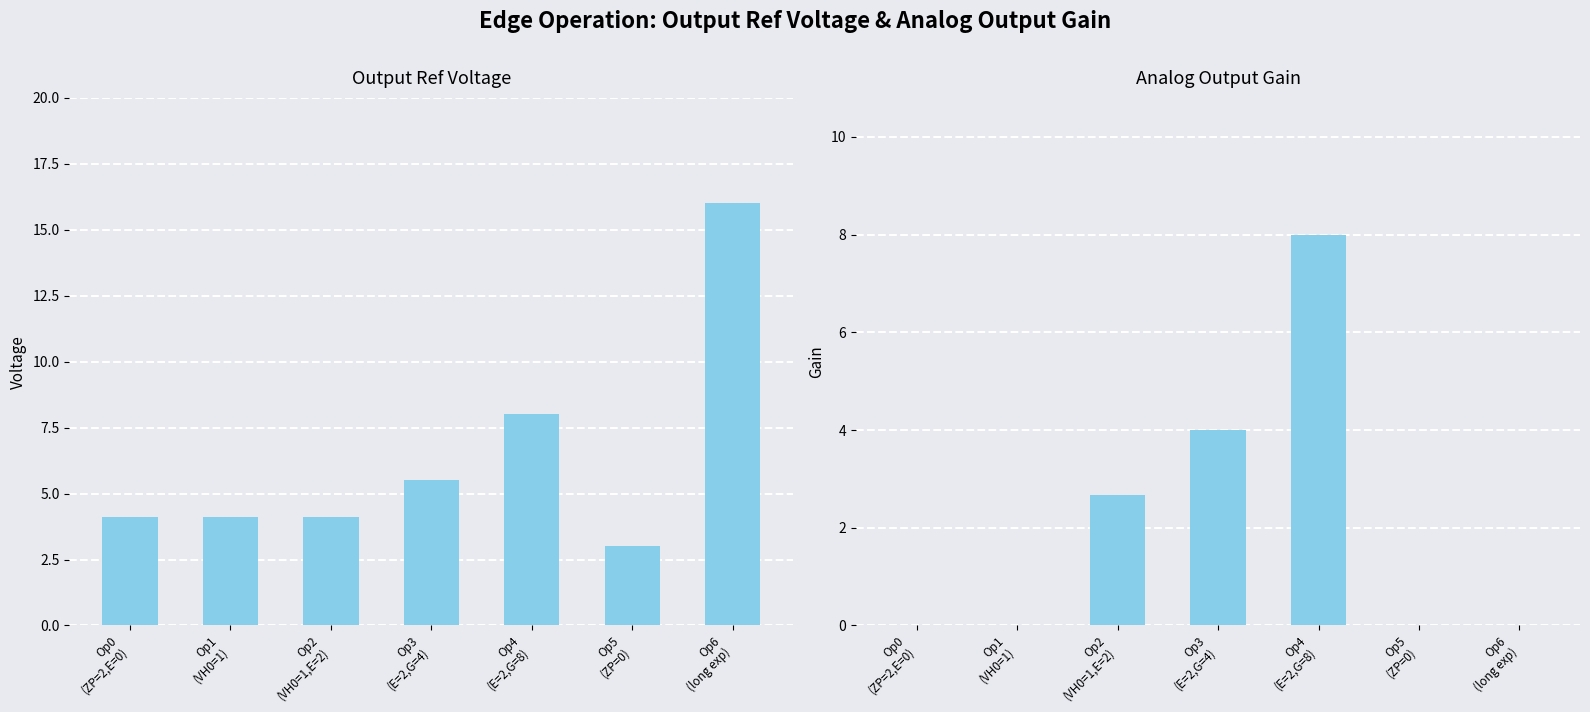

What is the difference between the Output Ref Voltage values at Op0
(ZP=2,E=0) and Op5
(ZP=0)?

1.1